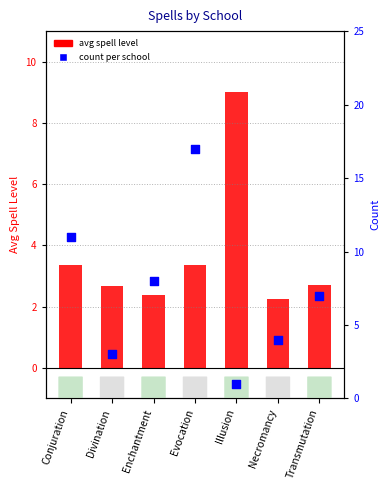

Which series has the largest total across all categories?

count